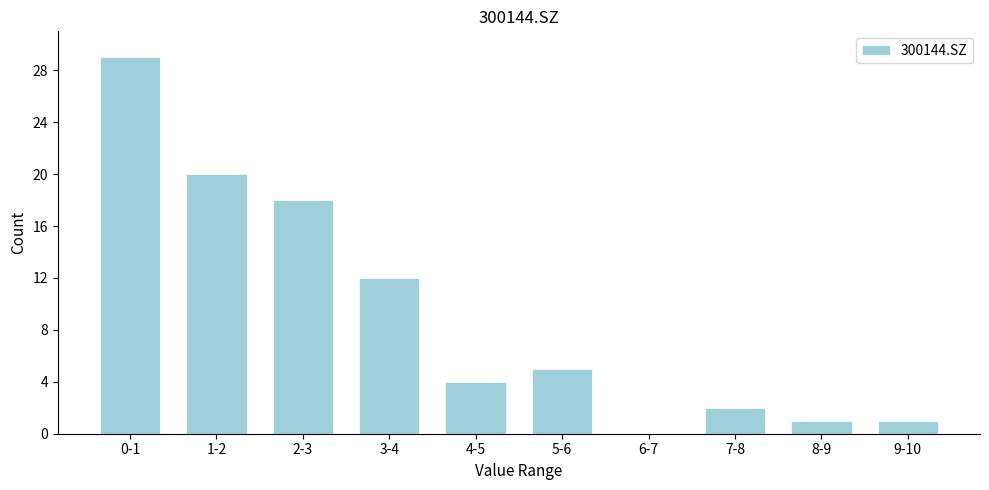

Reading right to left, list all the values displayed in this chart.

9-10=1	8-9=1	7-8=2	6-7=0	5-6=5	4-5=4	3-4=12	2-3=18	1-2=20	0-1=29